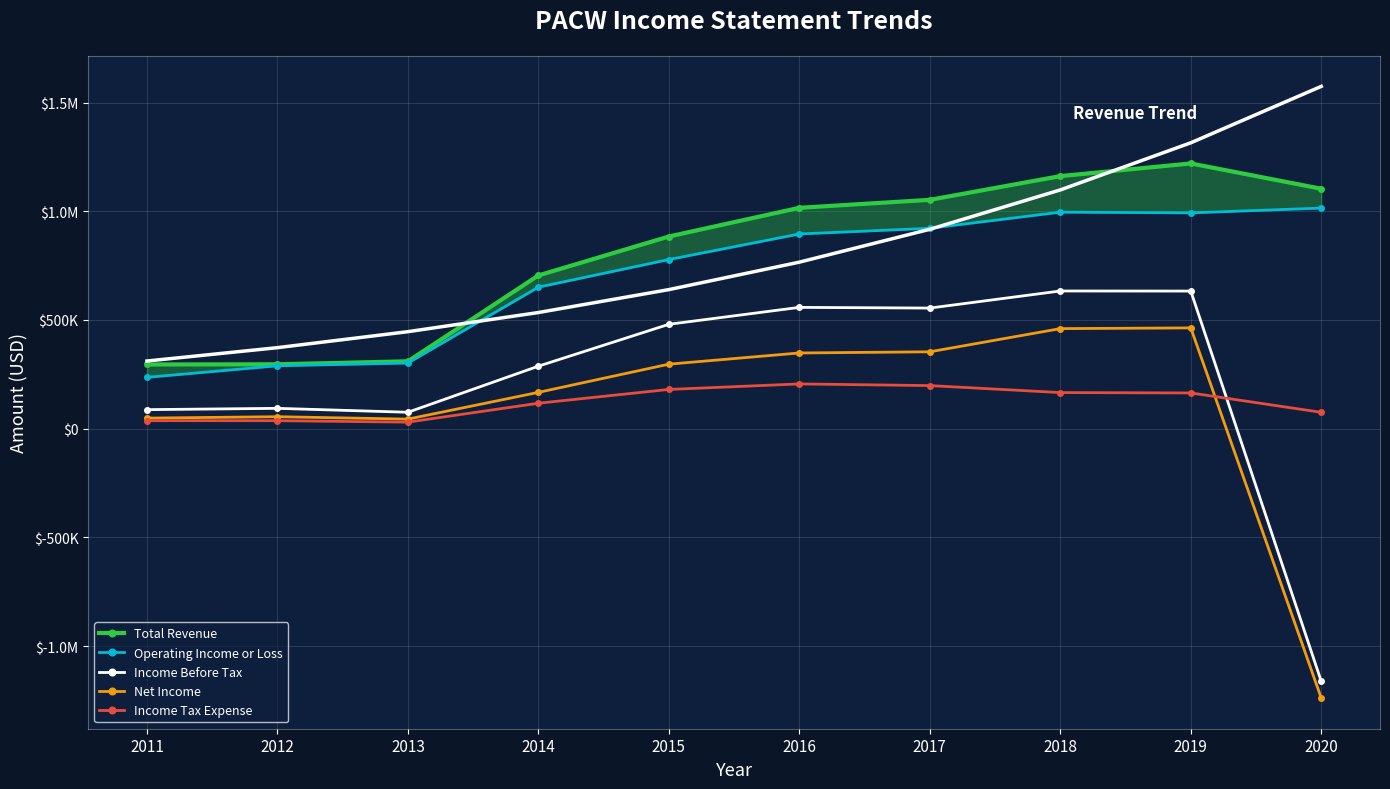

What is the highest value of the Income Before Tax series?

633300.0